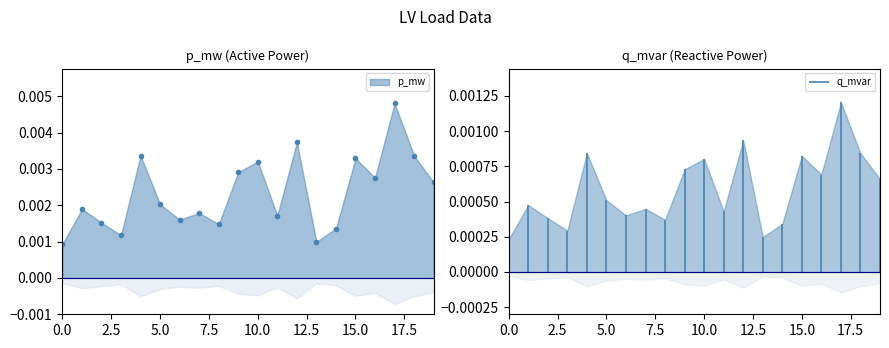

Which label corresponds to the largest value in the chart?

17